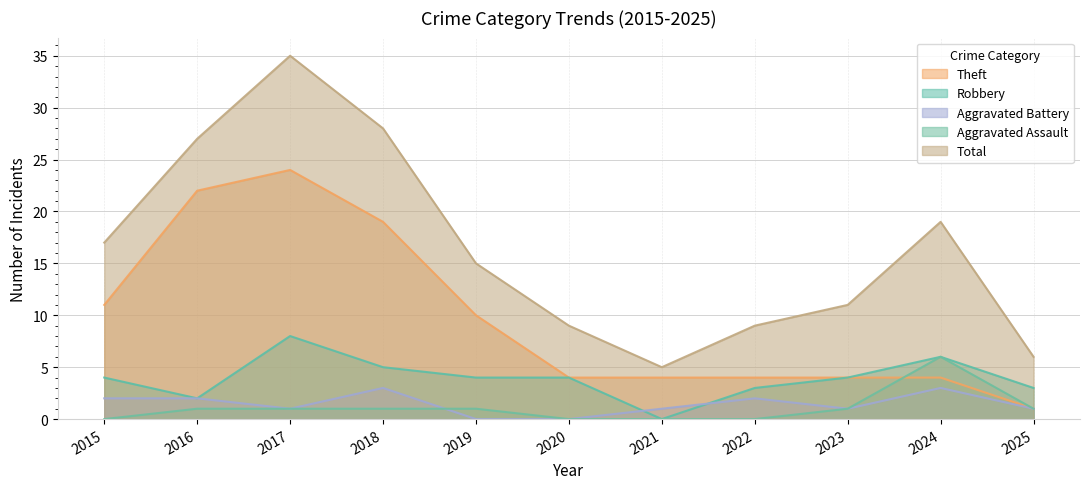

Where is the first local minimum for Robbery?

2016